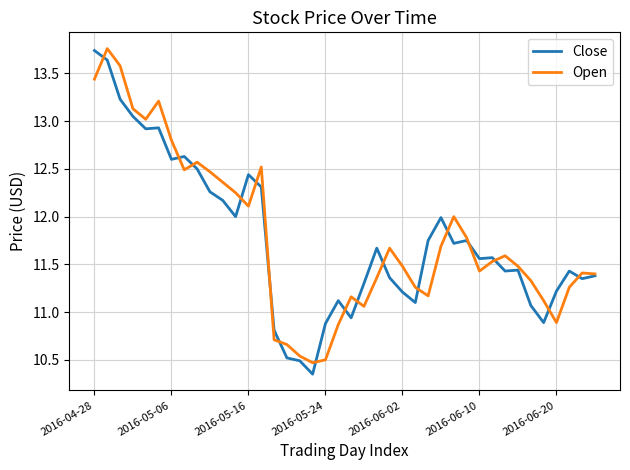

What are all the series names shown in the legend?

Close, Open